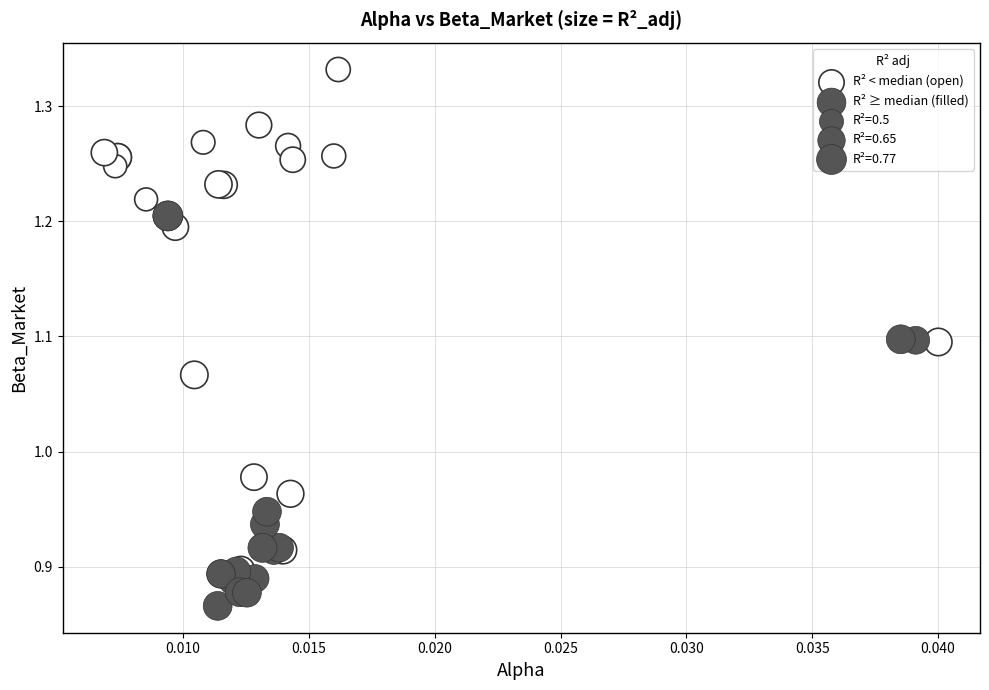

Which series reaches the minimum Y coordinate?

R² ≥ median (filled)